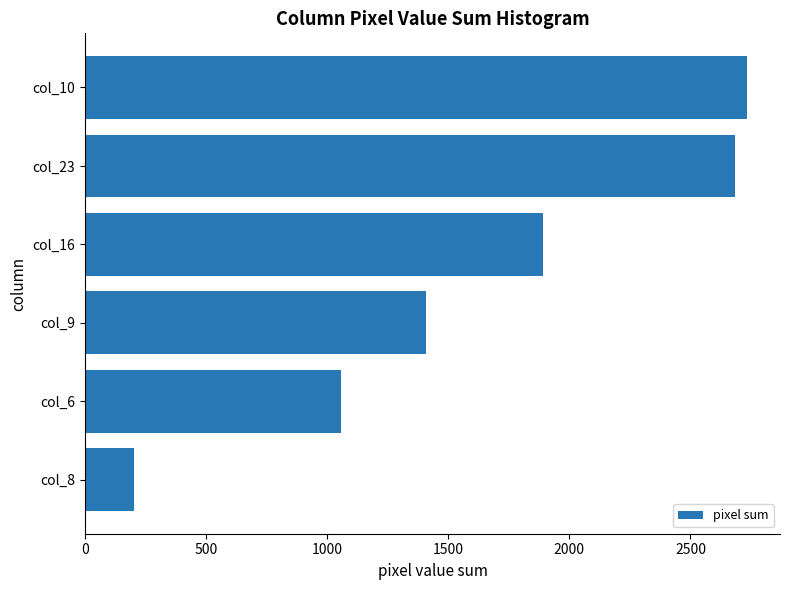

What is the maximum value shown in the chart?

2733